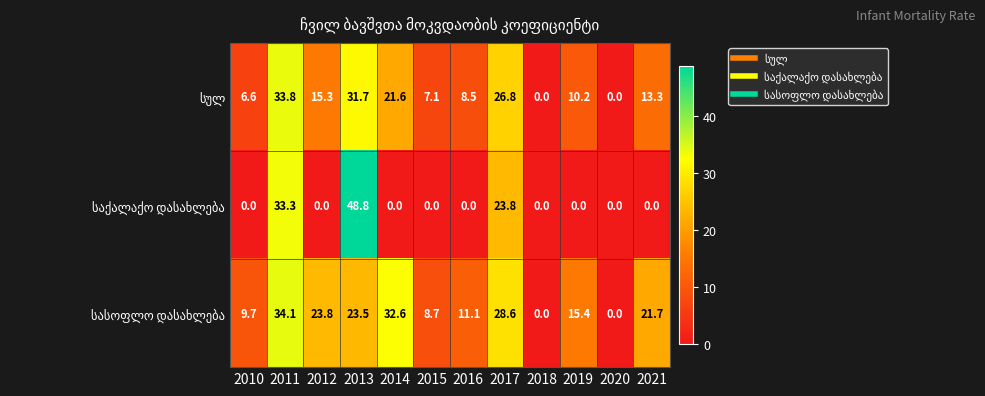

At how many categories does at least one series exceed 24?

4